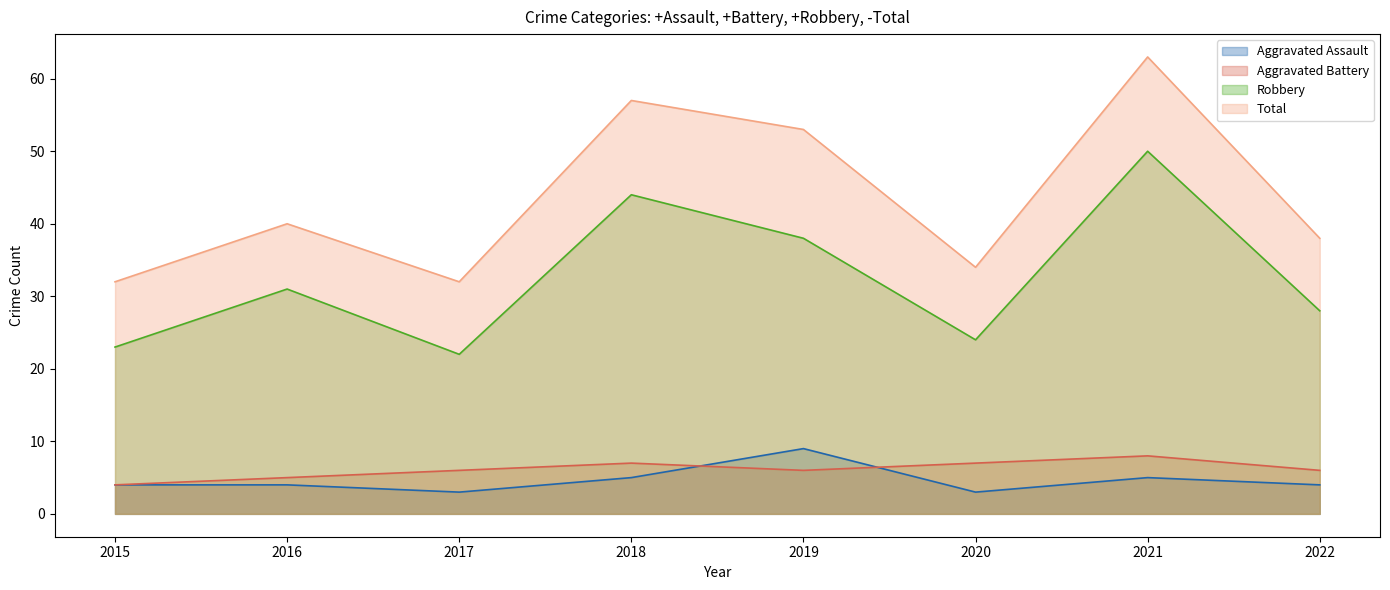

Is the value of Total at 2018 greater than the value of Aggravated Assault at 2015?

Yes